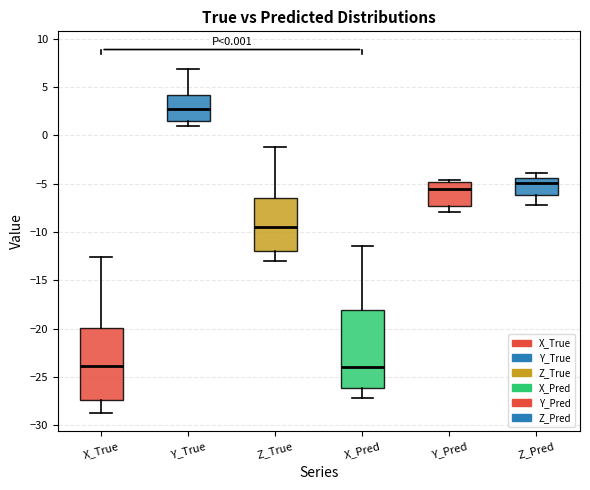

Which box is the tallest, from its lower edge to its upper edge?

X_Pred